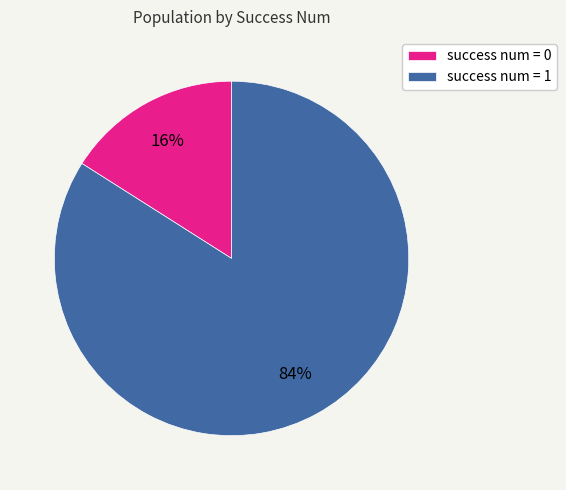

To the nearest percent, what portion does success num = 1 represent?

84%